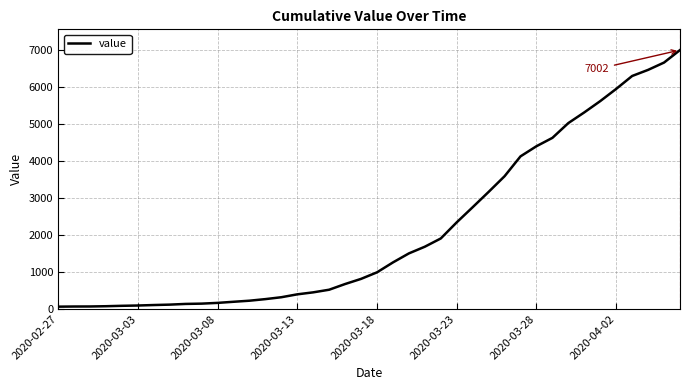

What is the greatest value displayed?

7002